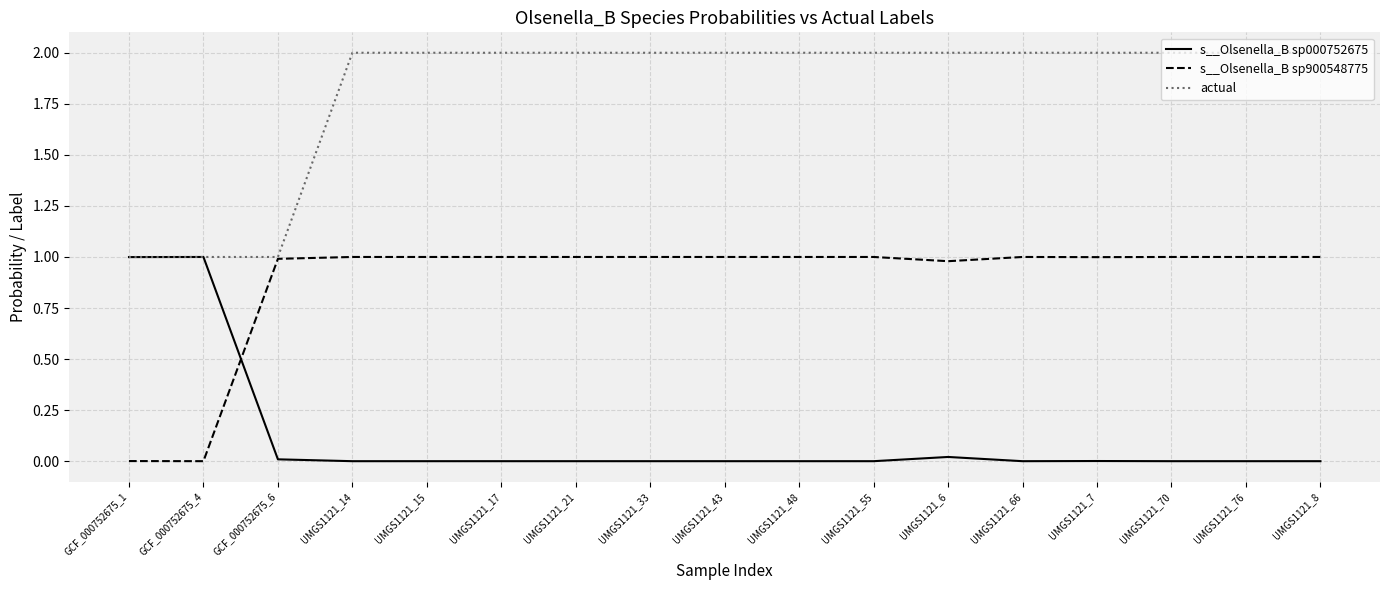

Rank the series by their average value, from lowest to highest.

s__Olsenella_B sp000752675, s__Olsenella_B sp900548775, actual